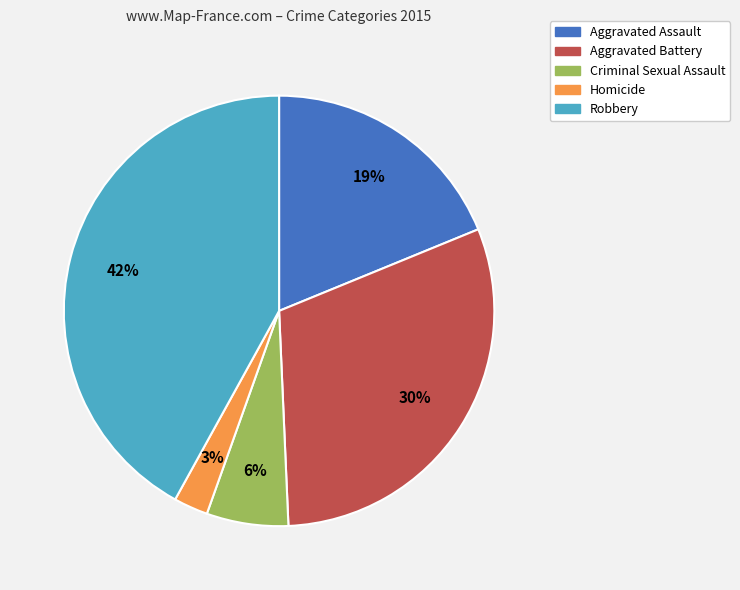

Does any single category account for the majority?

No